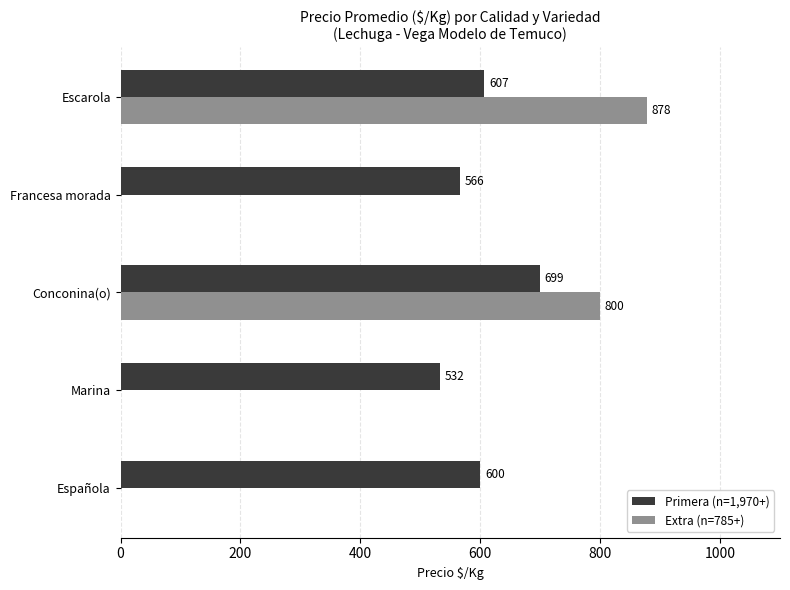

What is the approximate value of Primera (n=1,970+) at Marina, to the nearest 10?

530